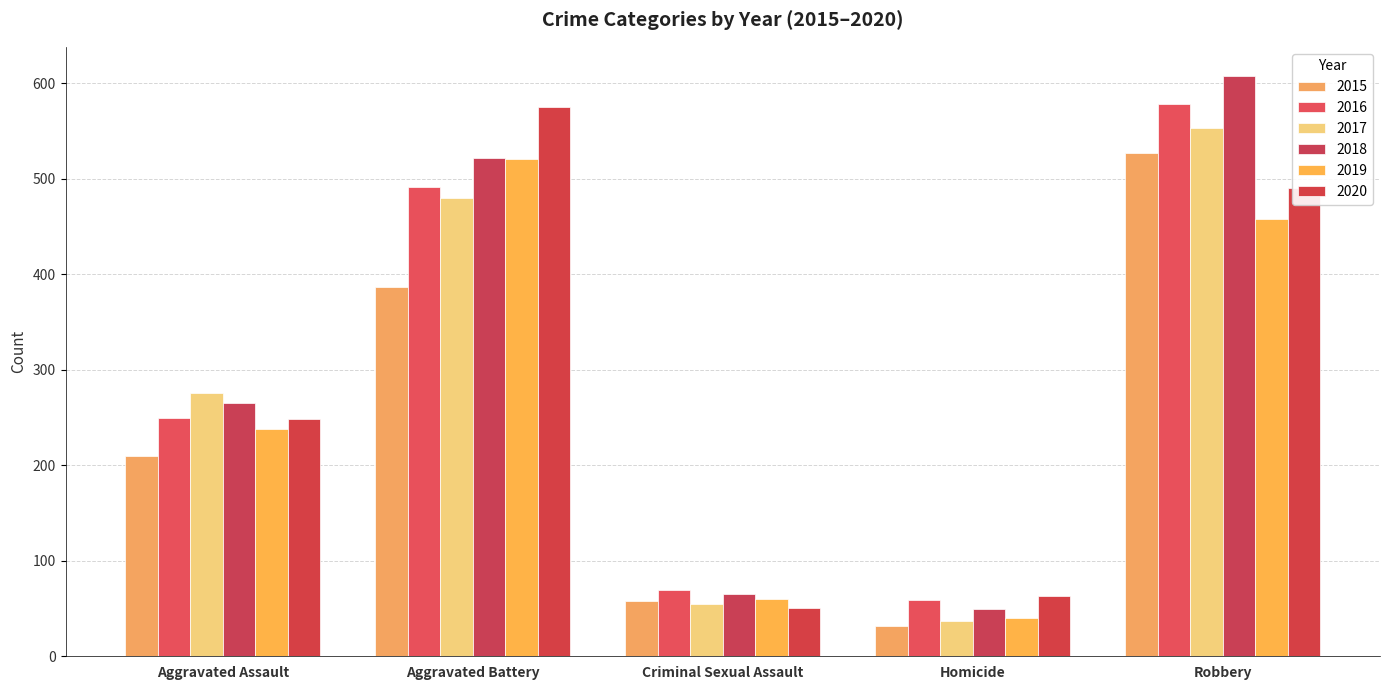

Which series has the widest spread of values?

2018